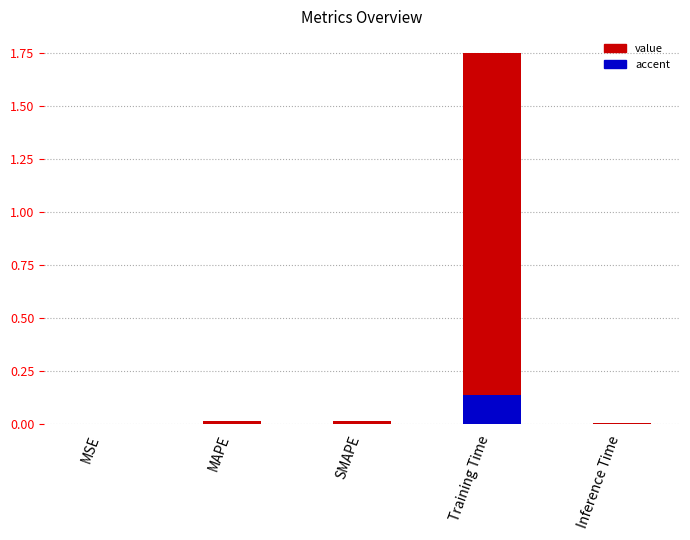

Reading left to right, extract all data points from this chart.

0.0	0.0	0.0	1.8	0.0